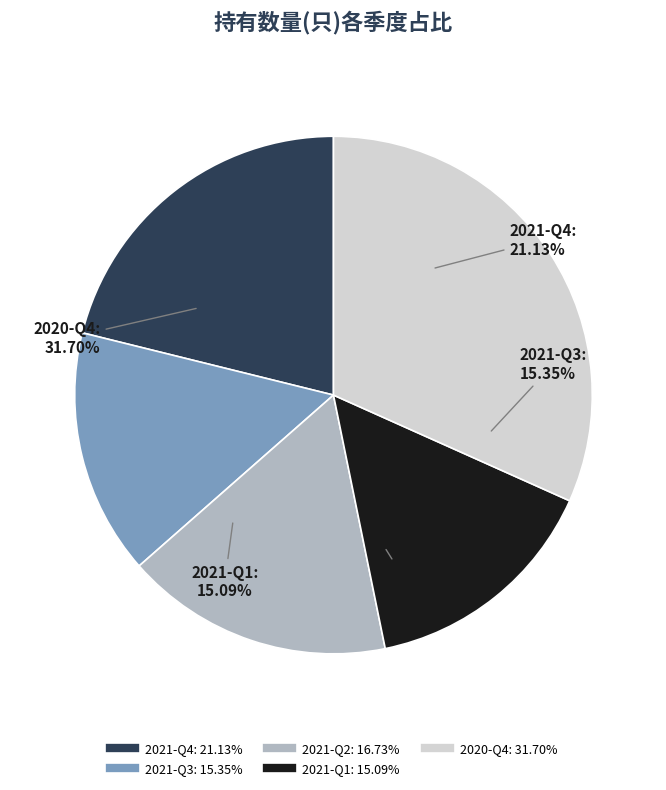

To the nearest percent, what is the average slice percentage?

20%